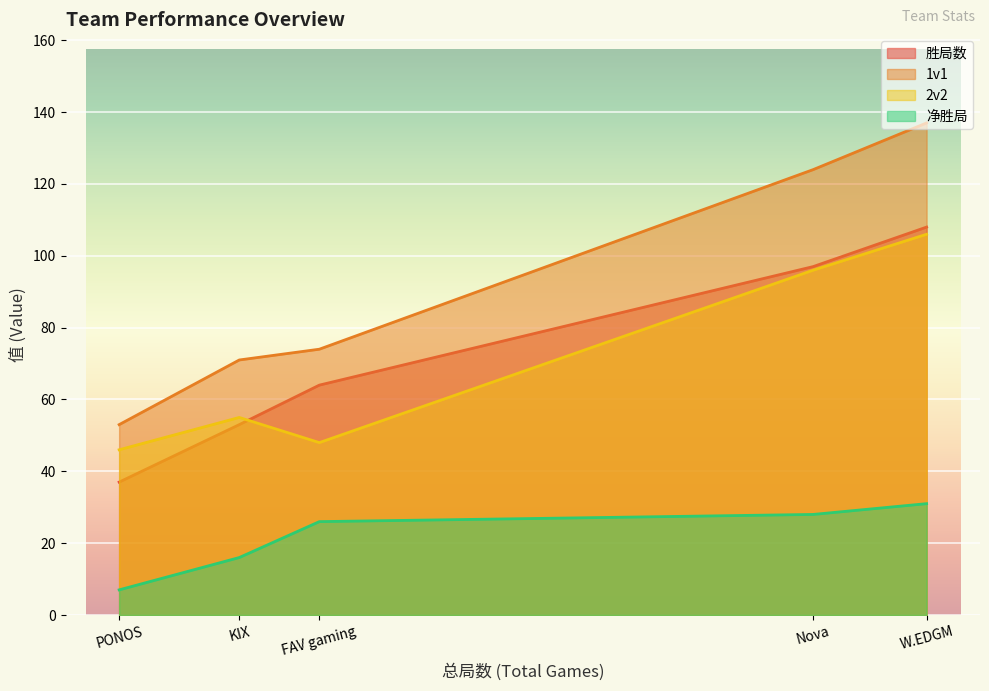

What position from the left is W.EDGM?

5